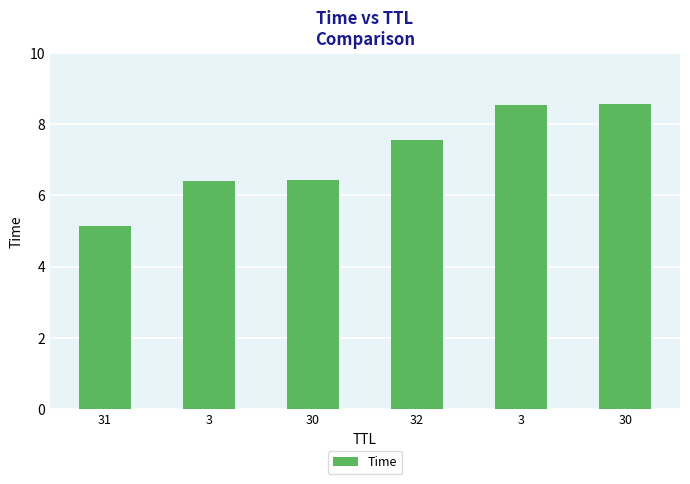

What is the sum of the values at 30 and 30?

15.0